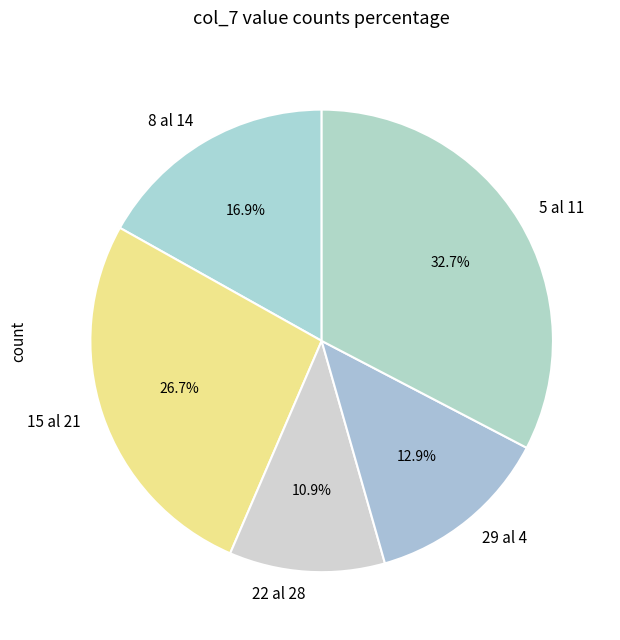

To the nearest percent, what is the difference between the 8 al 14 and 29 al 4 slice percentages?

4%